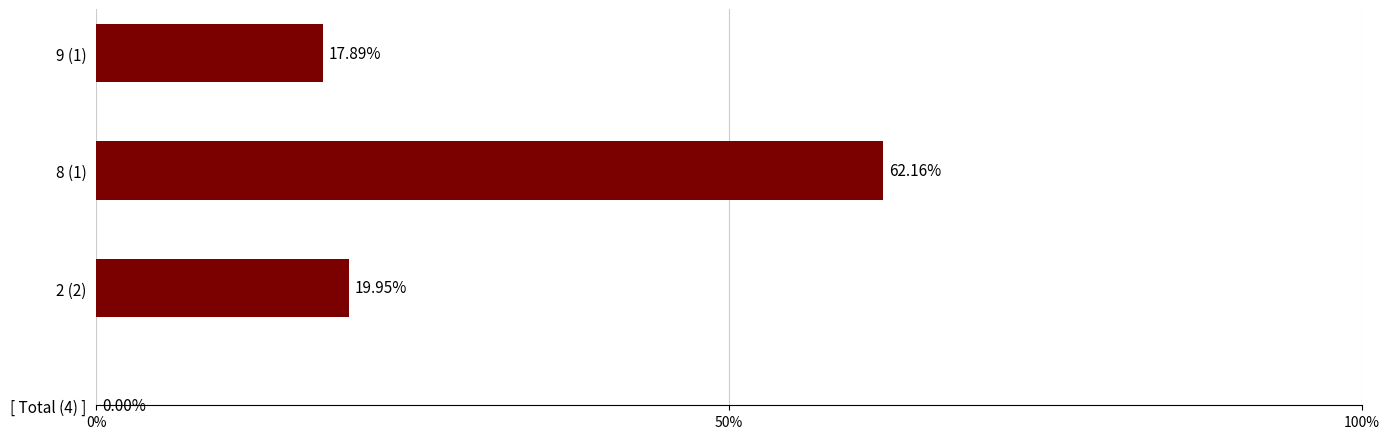

What is the average value?

33.3